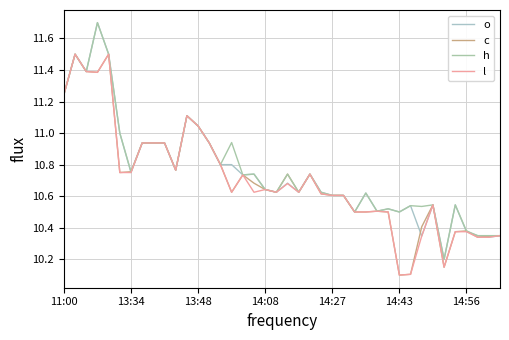

Does the chart display data point markers on the line(s)?

No